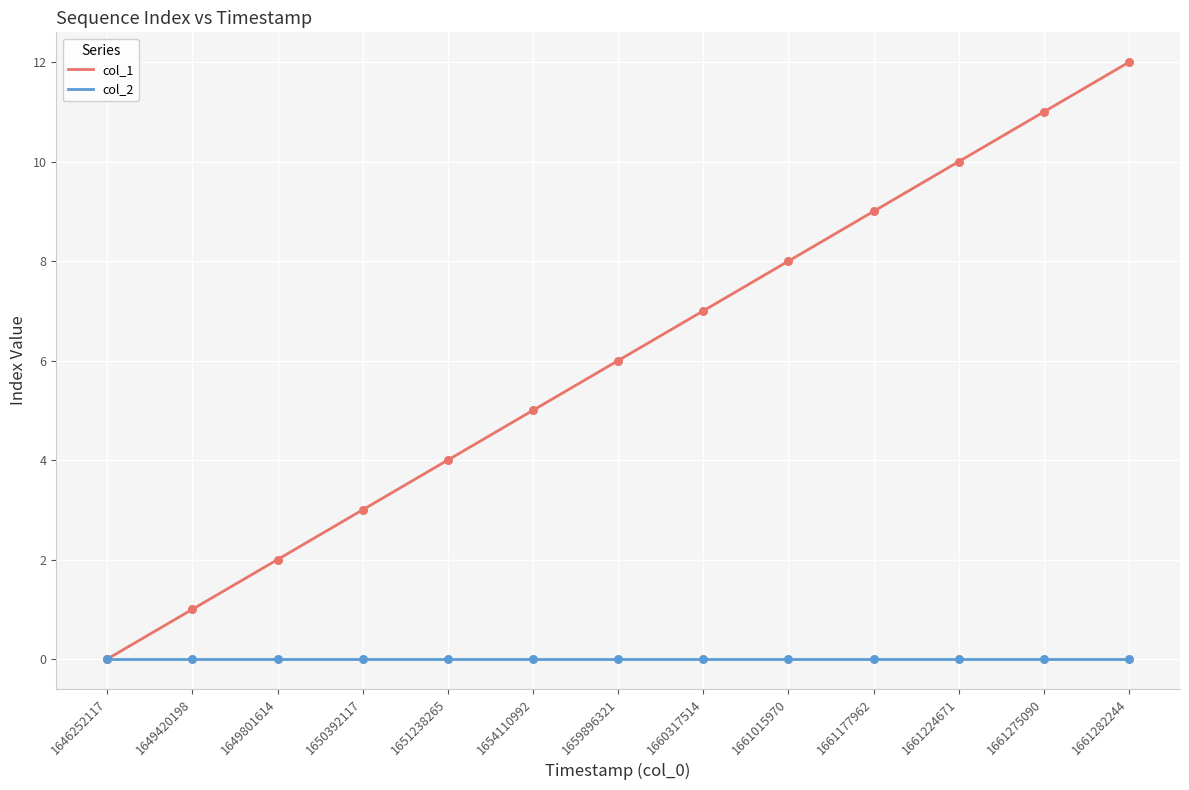

Which series changed the most between 1654110992 and 1661224671?

col_1